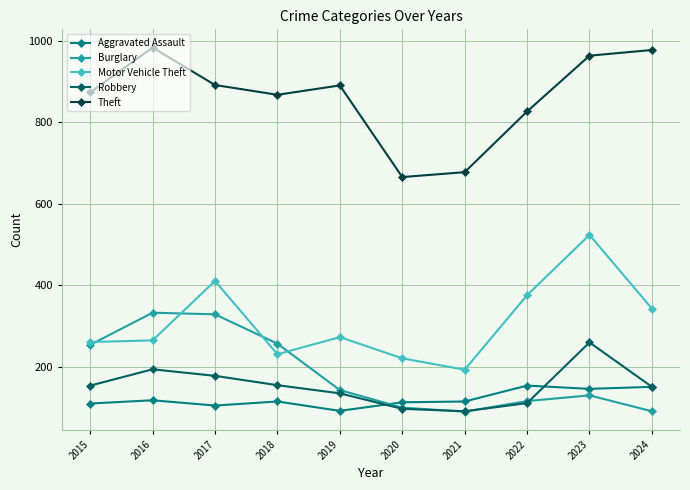

True or false: Theft has a value of 1646 at 2024.

False